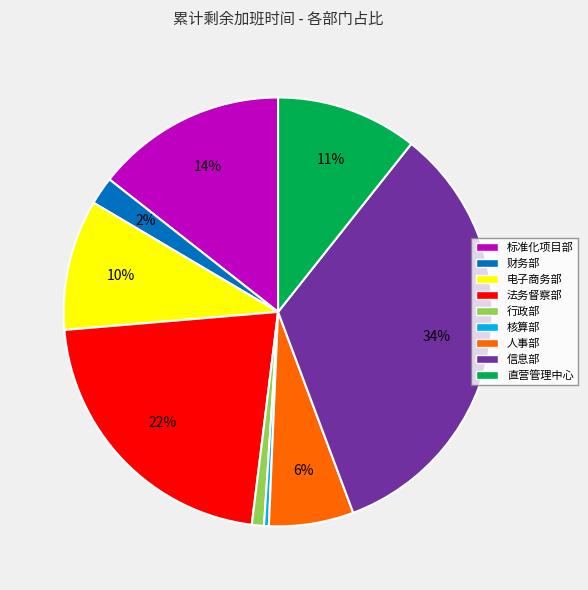

What is the largest slice in the pie chart?

信息部